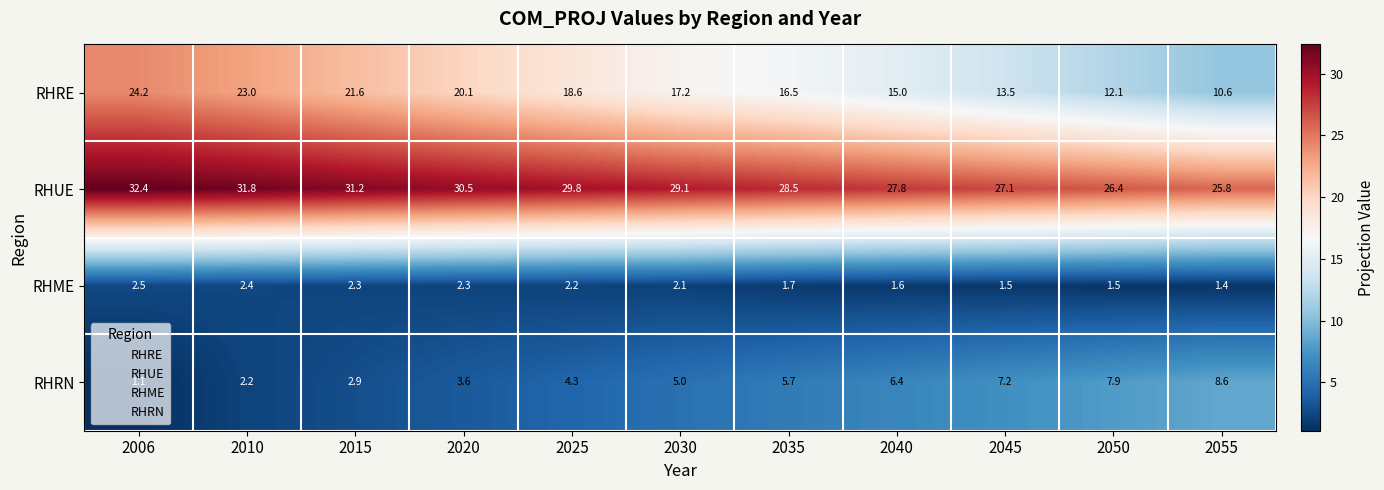

Is it true that RHRN equals 7.2 at 2045?

True